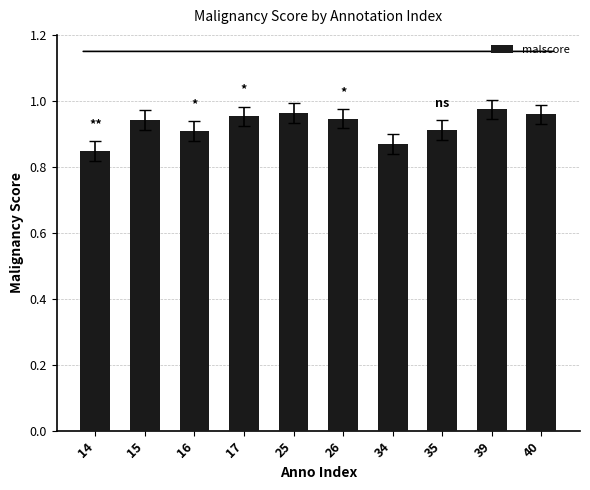

How many bars are there in total?

10